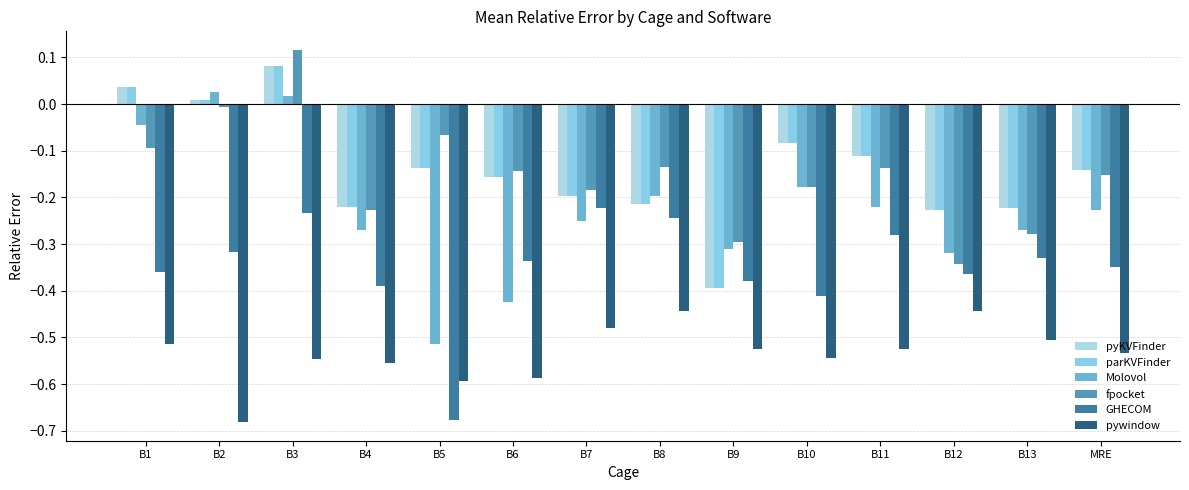

How many data points does each series have?

14